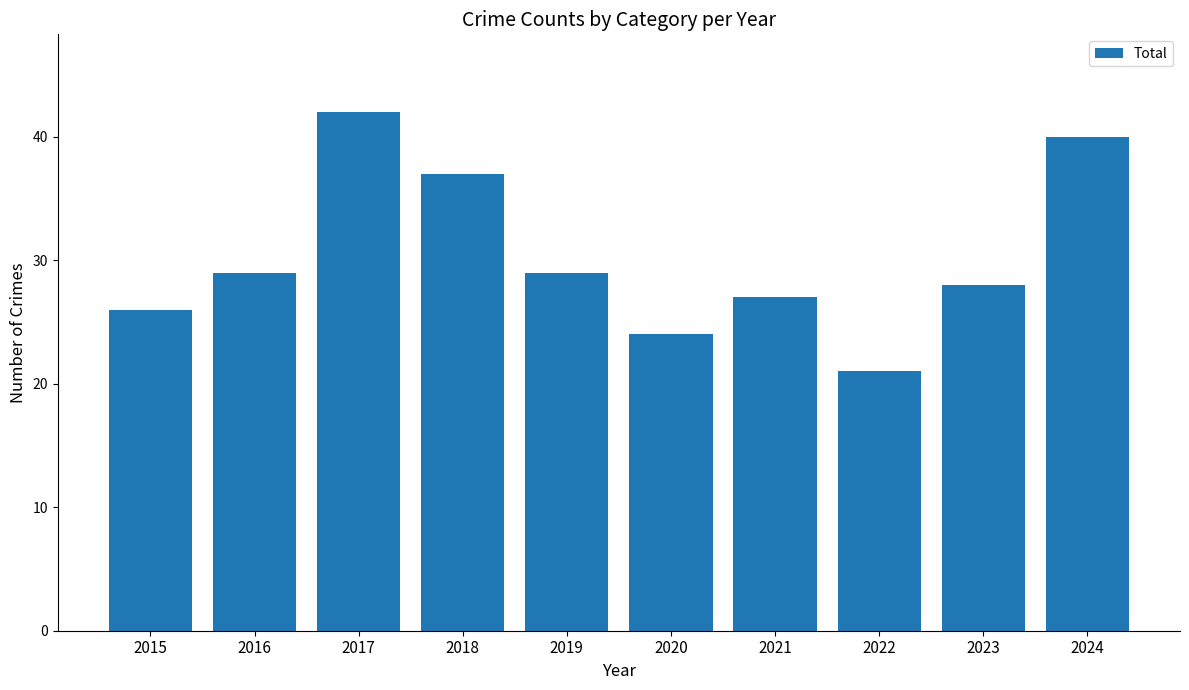

The value at 2021 is 27. True or false?

True